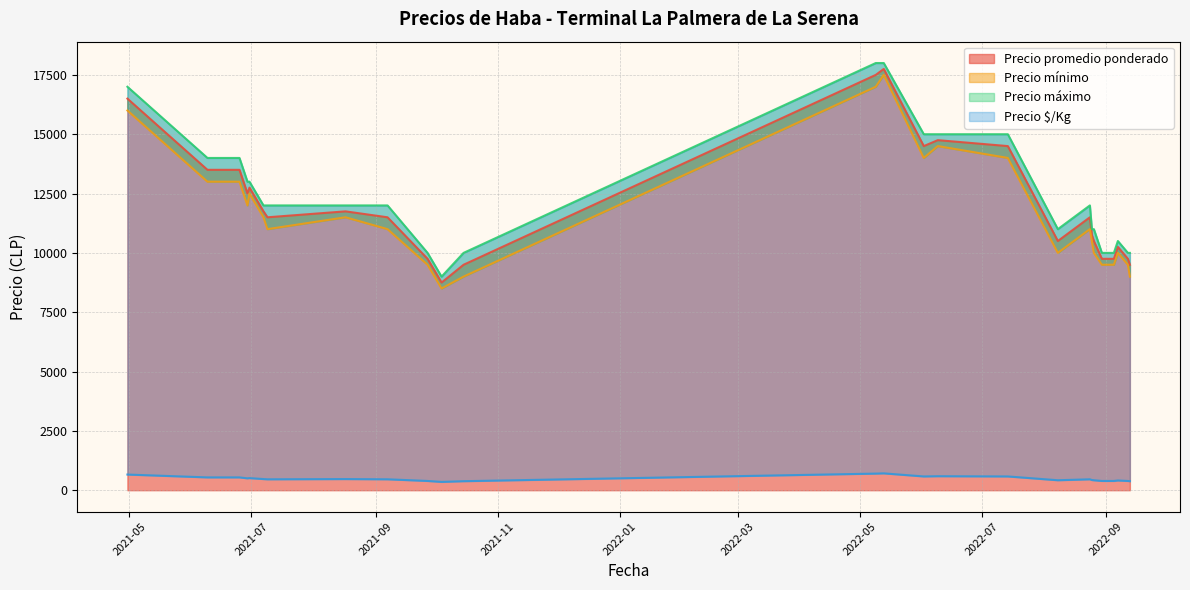

What is the difference between the second highest and minimum values in the Precio máximo series?

9000